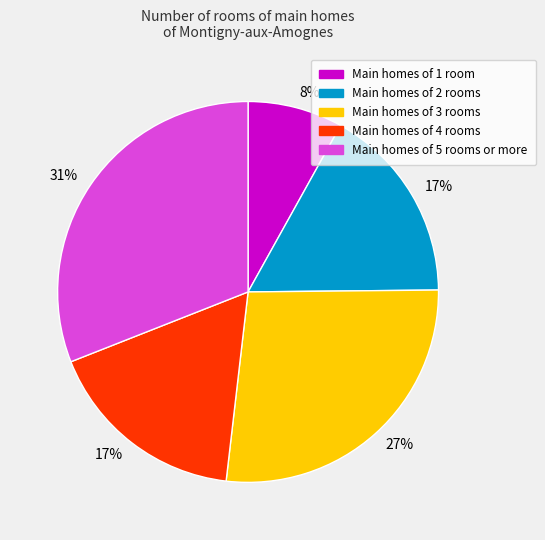

Is there a majority slice in this chart?

No